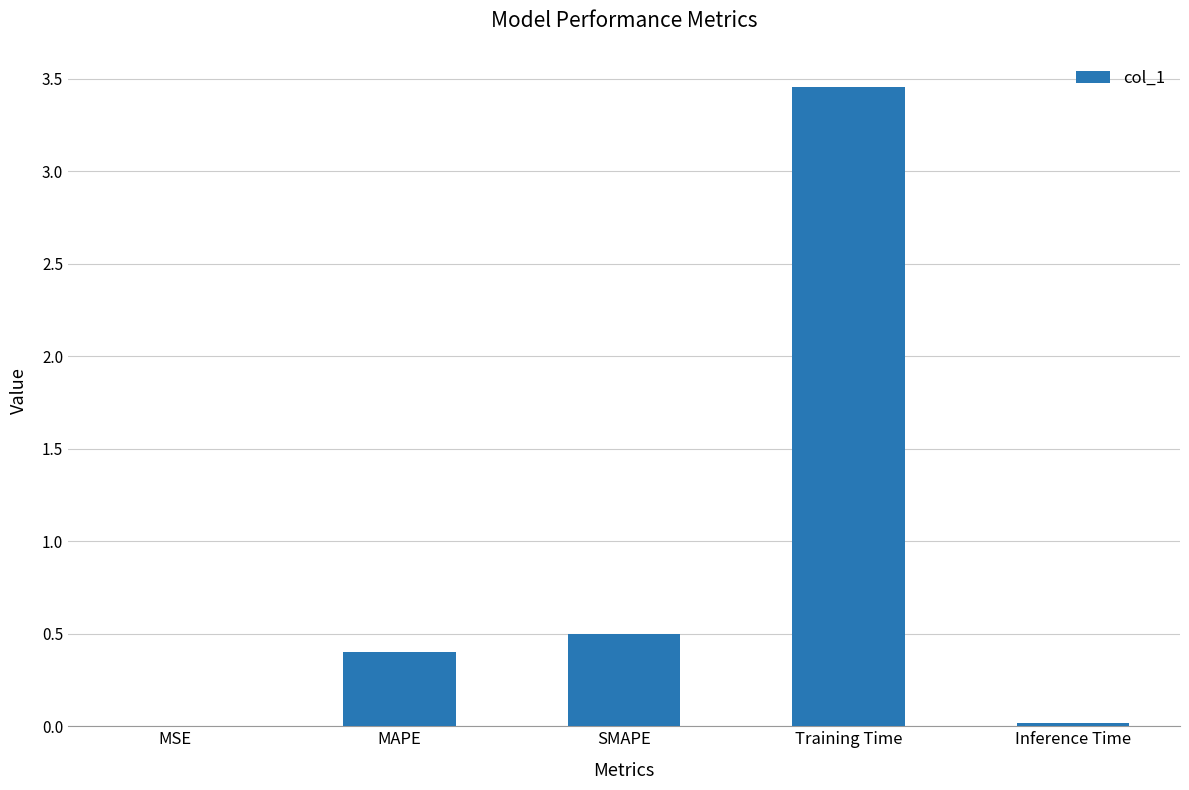

The chart shows a value of 0.5 at SMAPE. True or false?

True